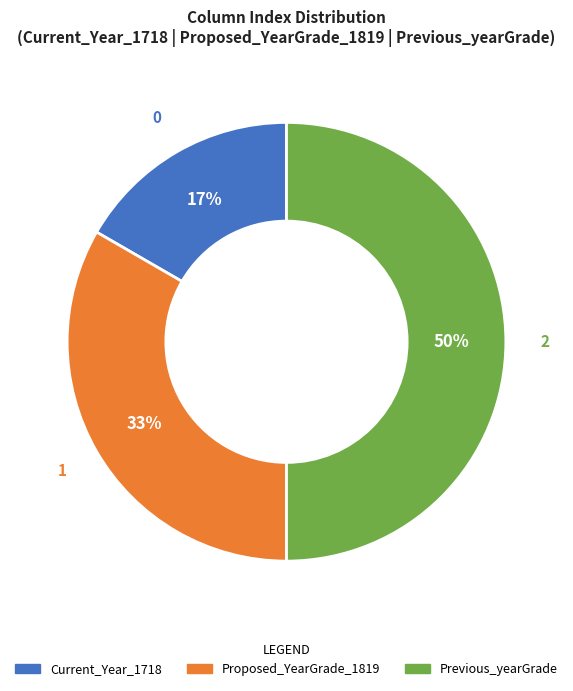

To the nearest percent, what is the average slice percentage?

33%